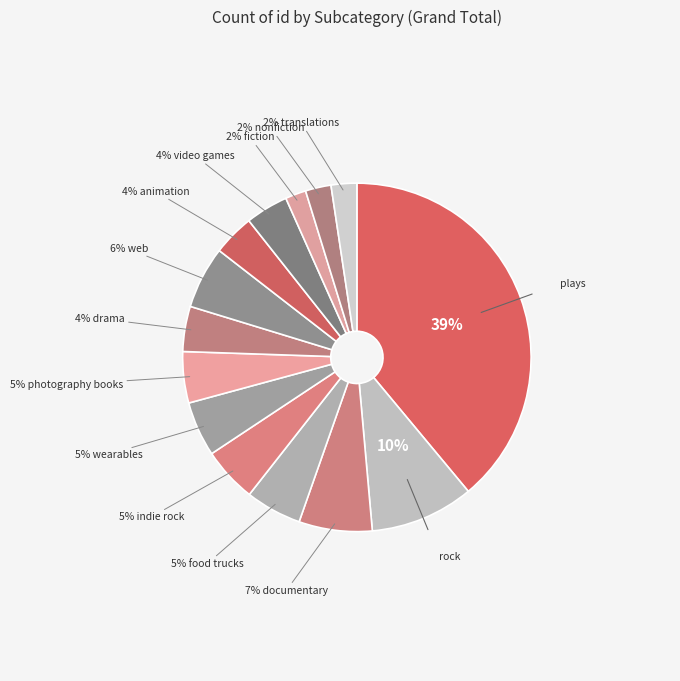

How many slices are in this pie chart?

14